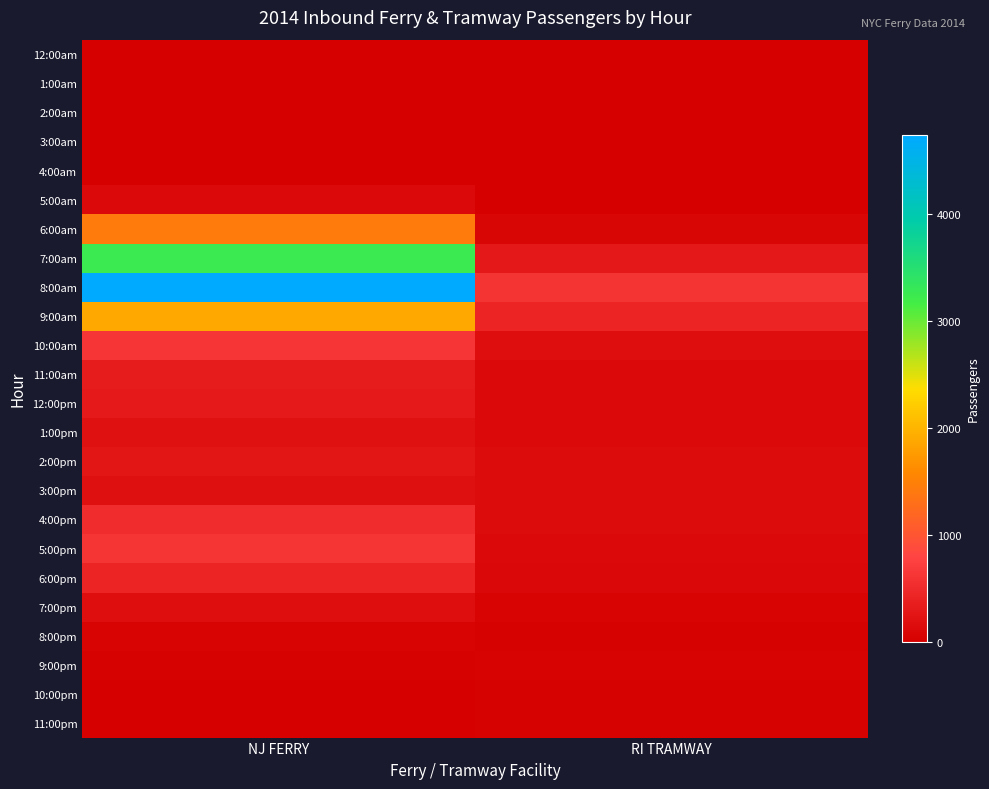

Between RI TRAMWAY and NJ FERRY, which is larger?

RI TRAMWAY